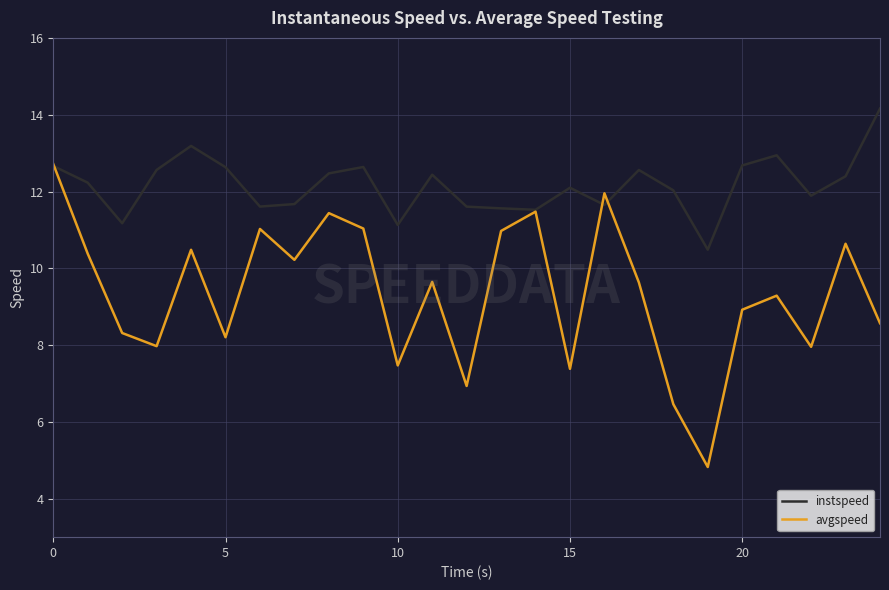

Rank the series by their average value, from highest to lowest.

instspeed, avgspeed